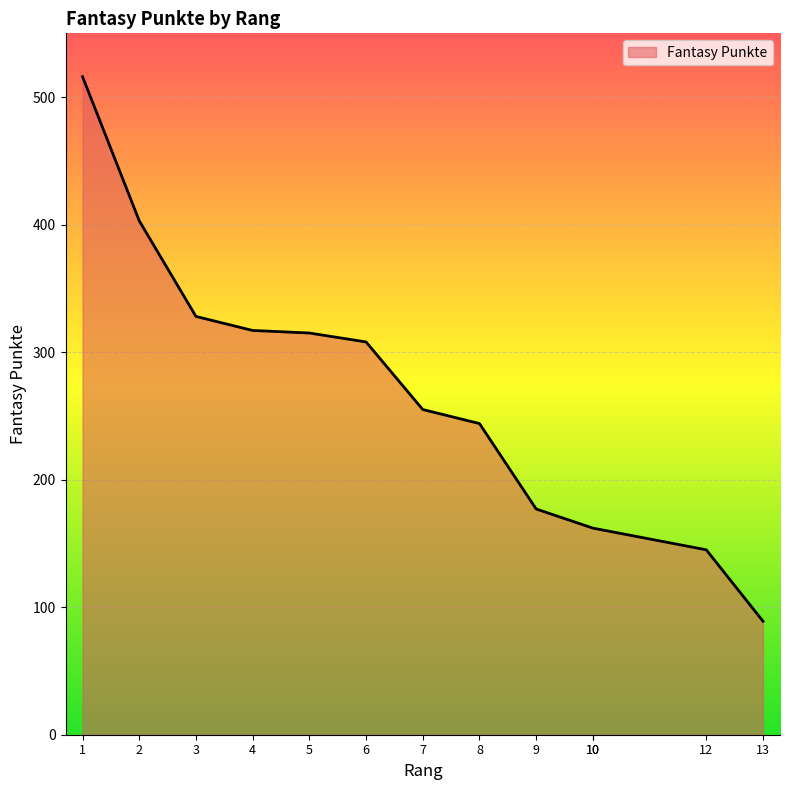

Which label corresponds to the smallest value in the chart?

13